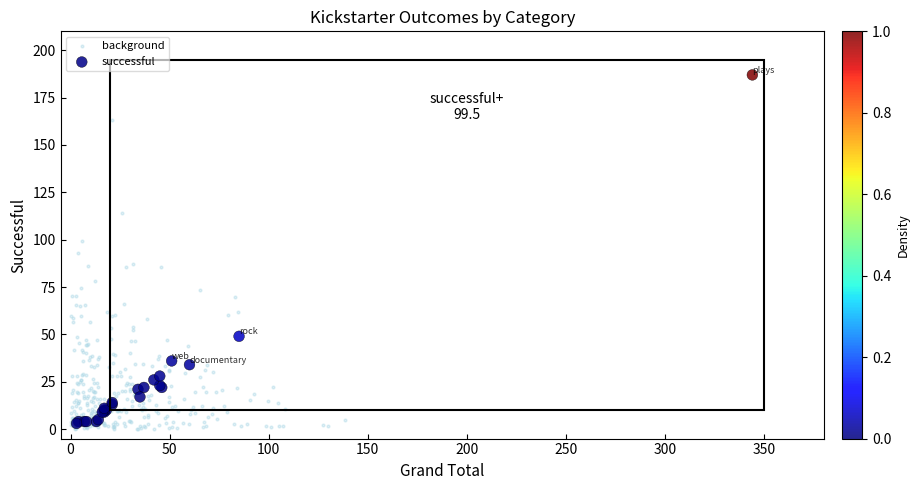

Which series has the widest spread of Y values?

successful